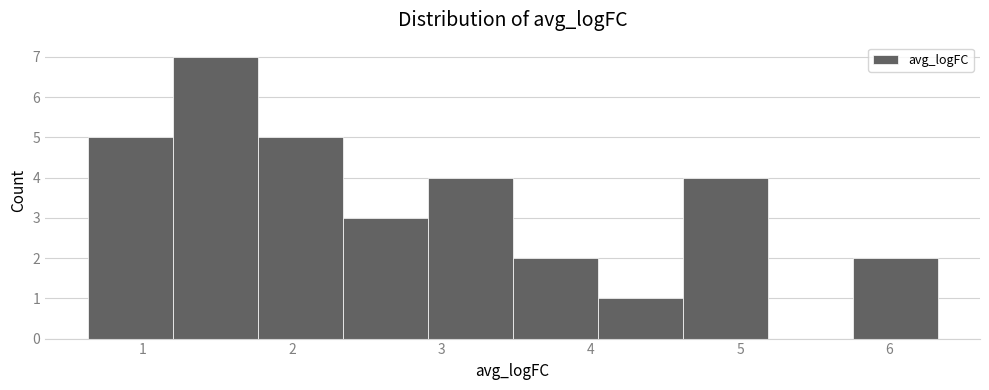

Reading left to right, list every bar in this chart as the range it spans on the x-axis followed by its height. Neither the bar edges nor the heights are printed on the chart, so give them approximately, as read against the axes.

0.6 to 1.2: 5
1.2 to 1.8: 7
1.8 to 2.3: 5
2.3 to 2.9: 3
2.9 to 3.5: 4
3.5 to 4.0: 2
4.0 to 4.6: 1
4.6 to 5.2: 4
5.2 to 5.8: 0
5.8 to 6.3: 2